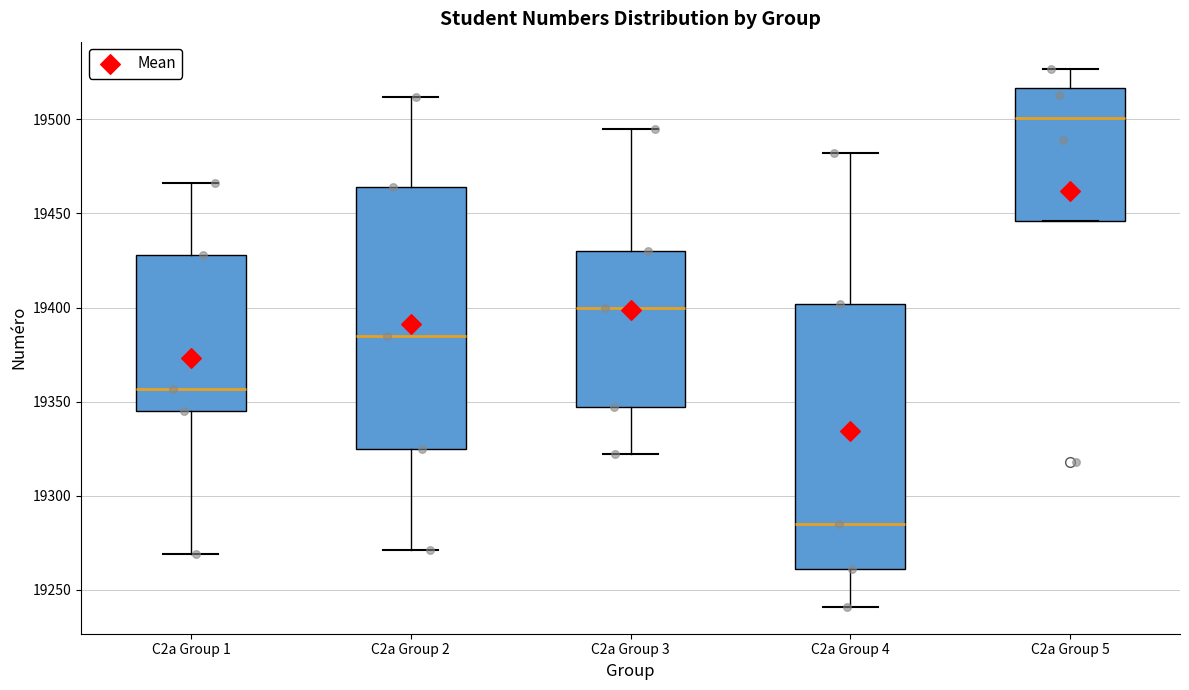

Which box has the highest median line?

C2a Group 5